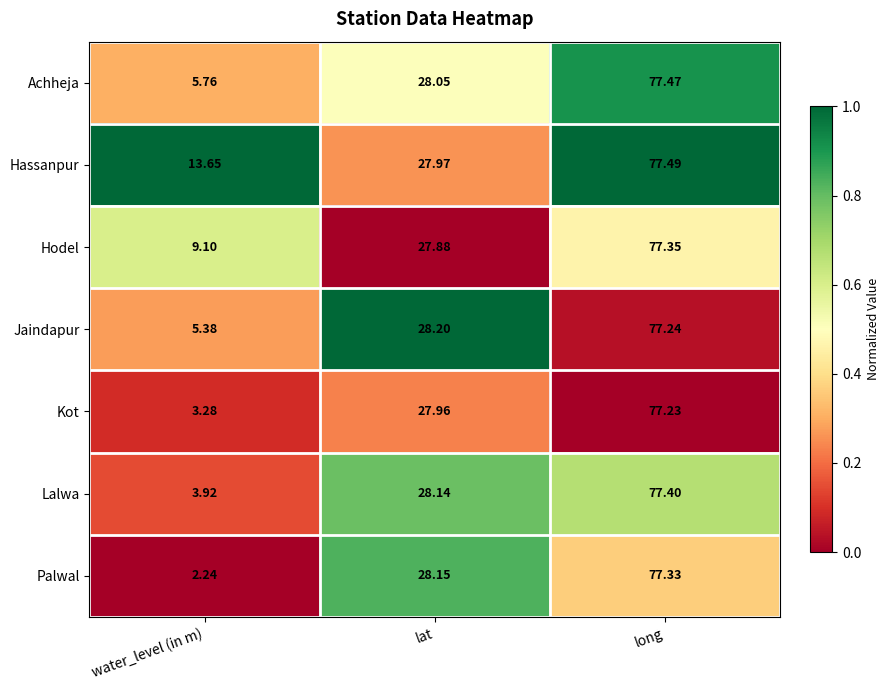

Where is Hodel nearest to the value 43?

lat